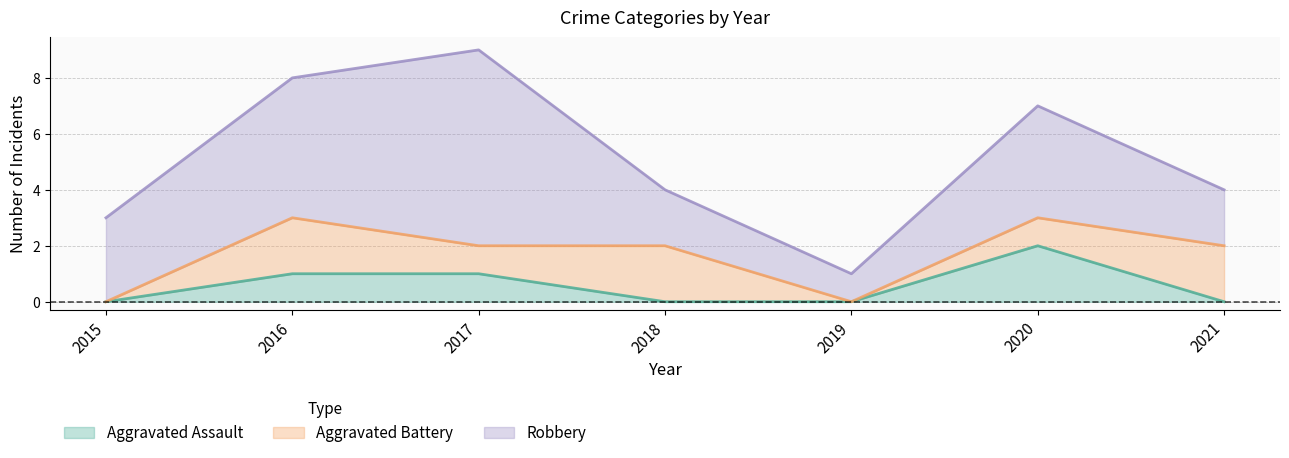

What is the difference between the maximum and minimum values in the Aggravated Battery series?

2